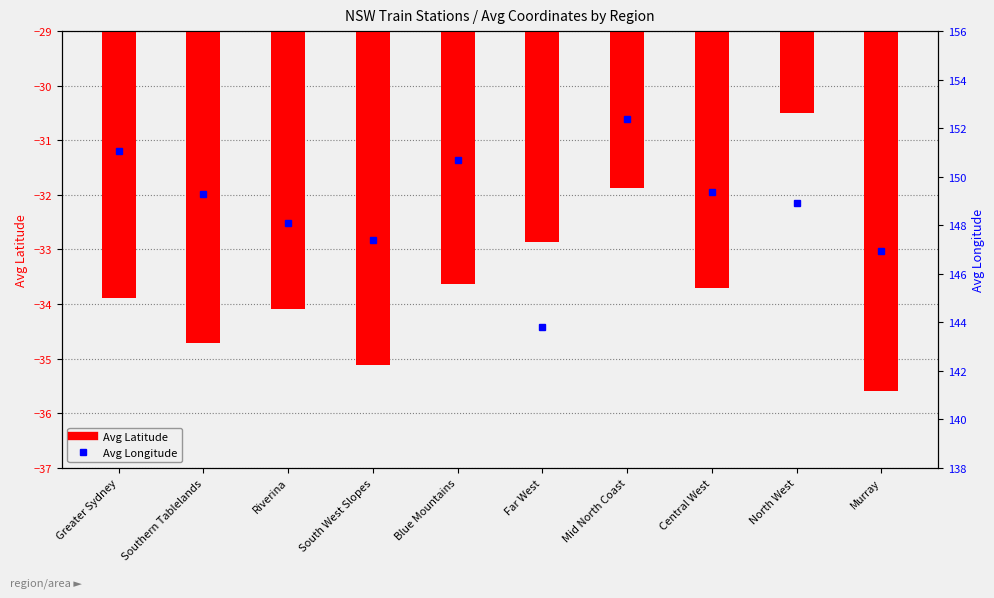

Rank the series at Mid North Coast from highest to lowest value.

Avg Longitude, Avg Latitude